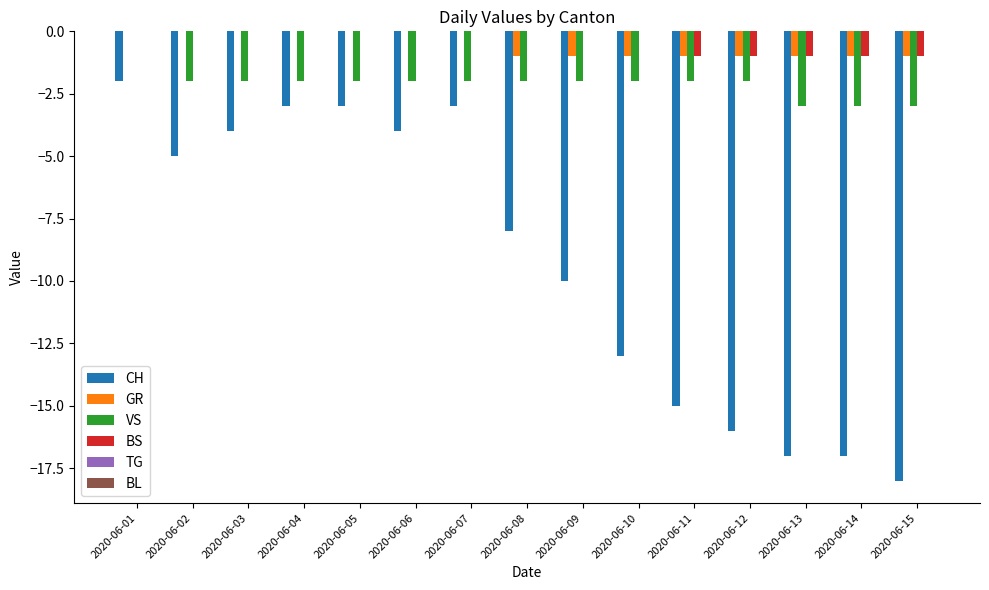

Which series has the widest spread of values?

CH